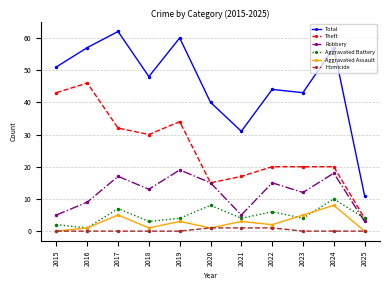

How many interior local valleys does the Robbery series have?

3